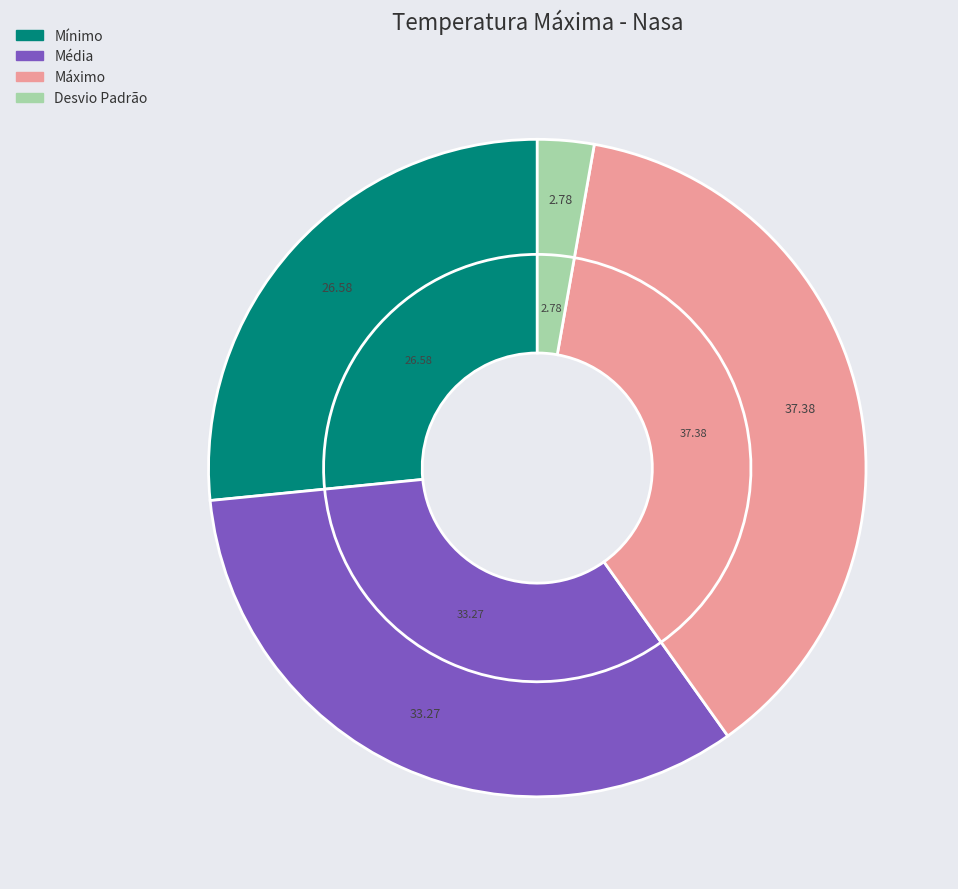

True or false: Desvio Padrão accounts for 3% of the total.

True